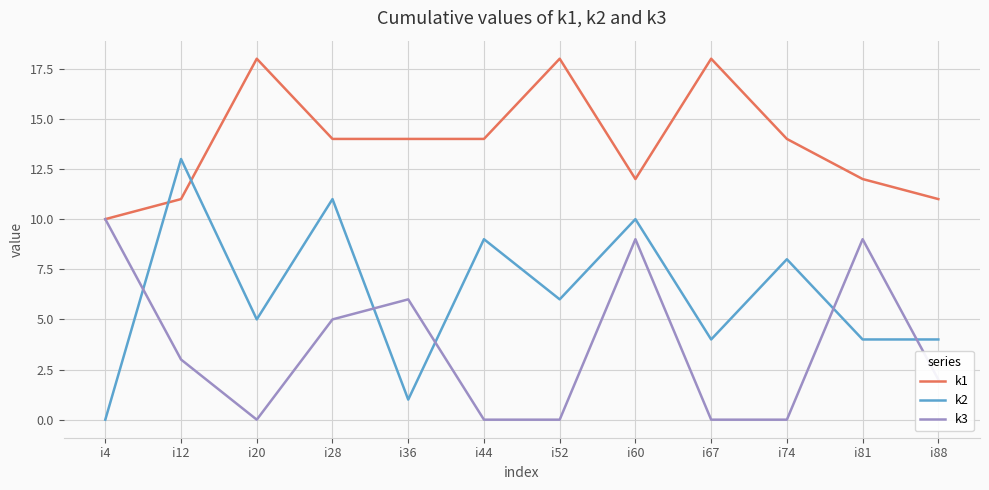

Which series changed the most between i44 and i60?

k3